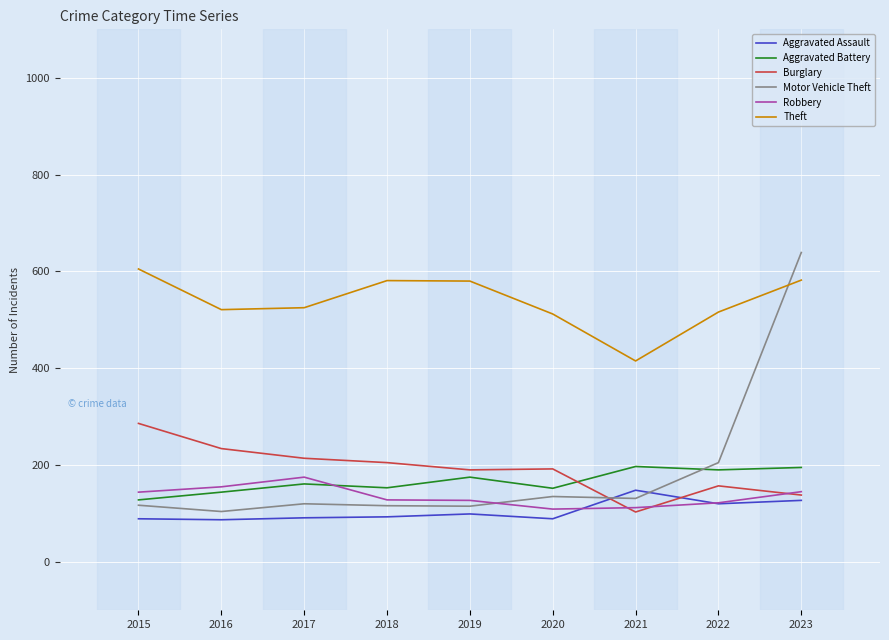

What is the total value across all series at 2023?

1826